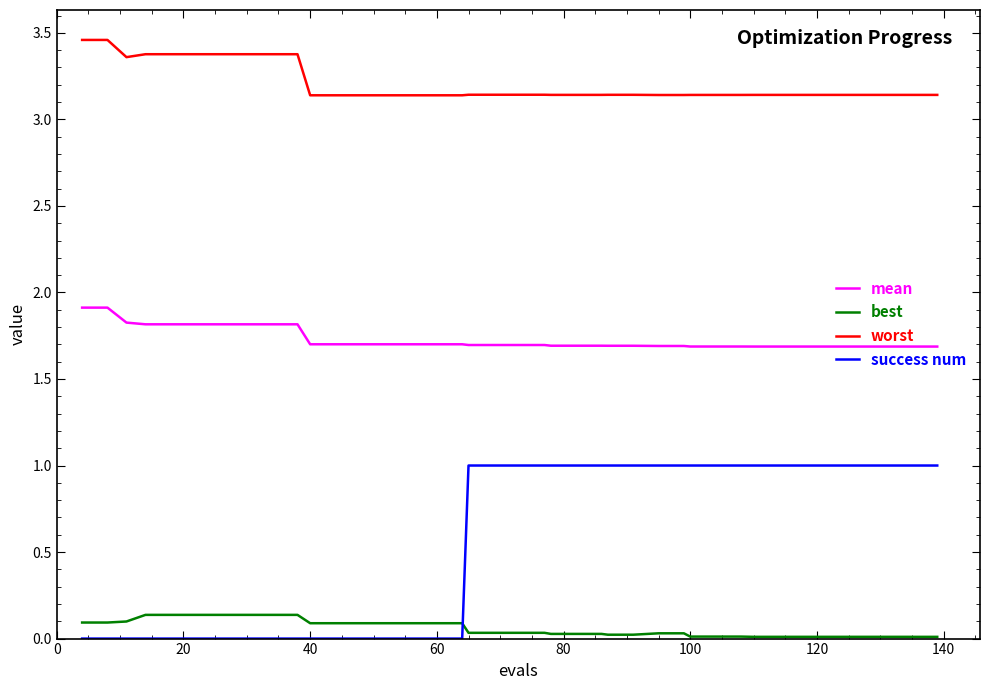

List the series in order of their overall mean, lowest first.

best, success num, mean, worst